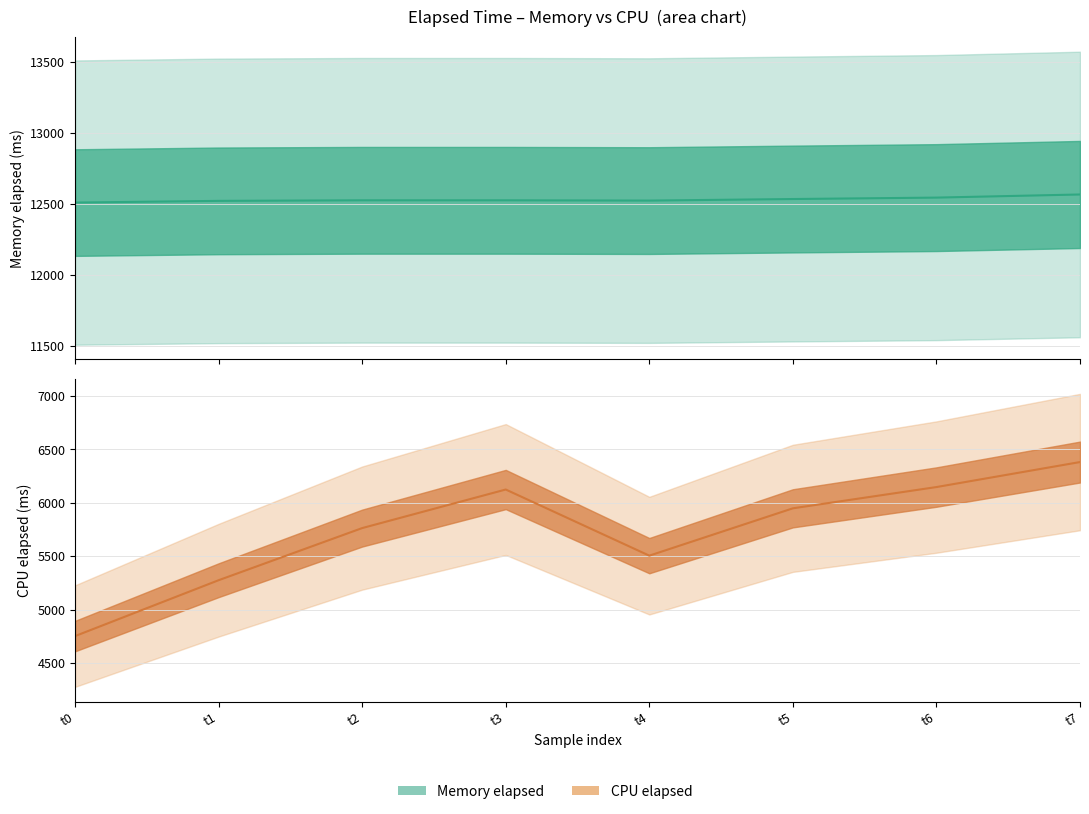

Rank the series by their maximum value, from lowest to highest.

CPU elapsed, Memory elapsed